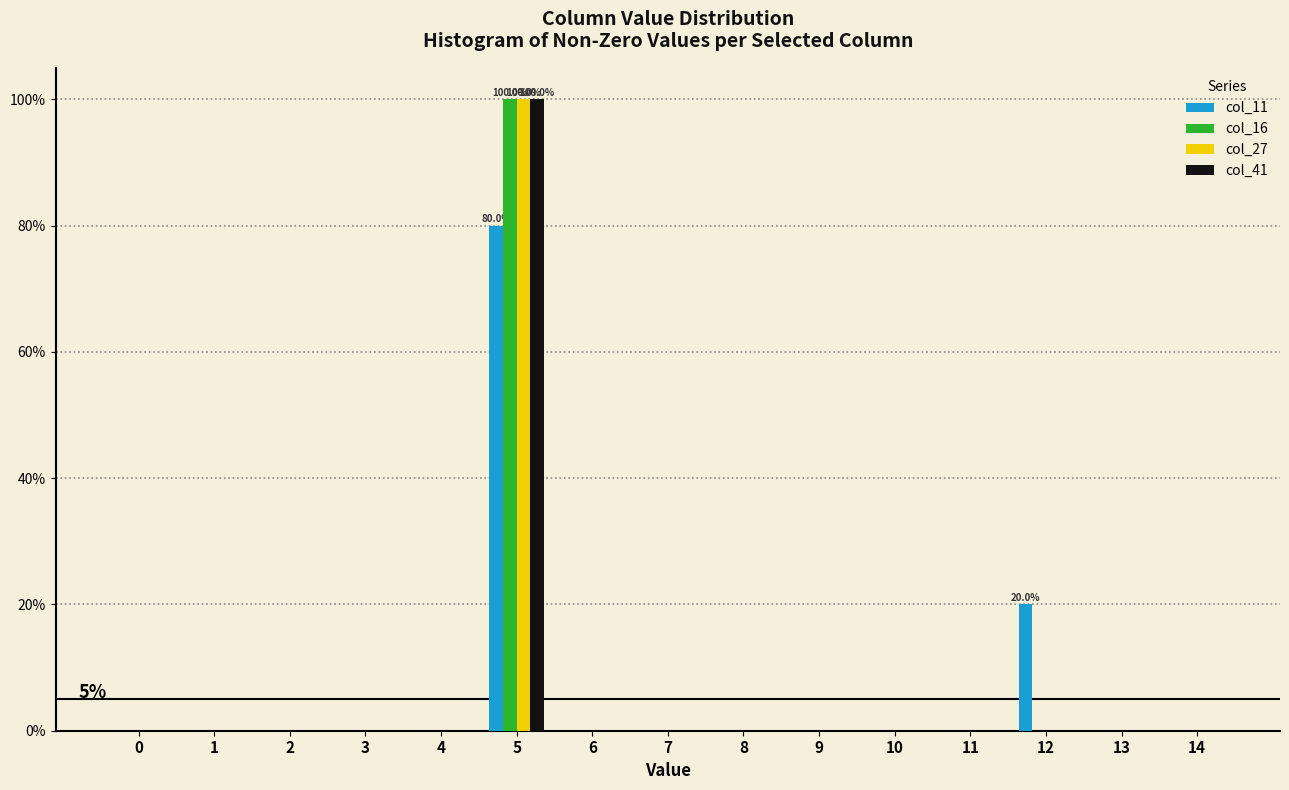

What are all the series names shown in the legend?

col_11, col_16, col_27, col_41